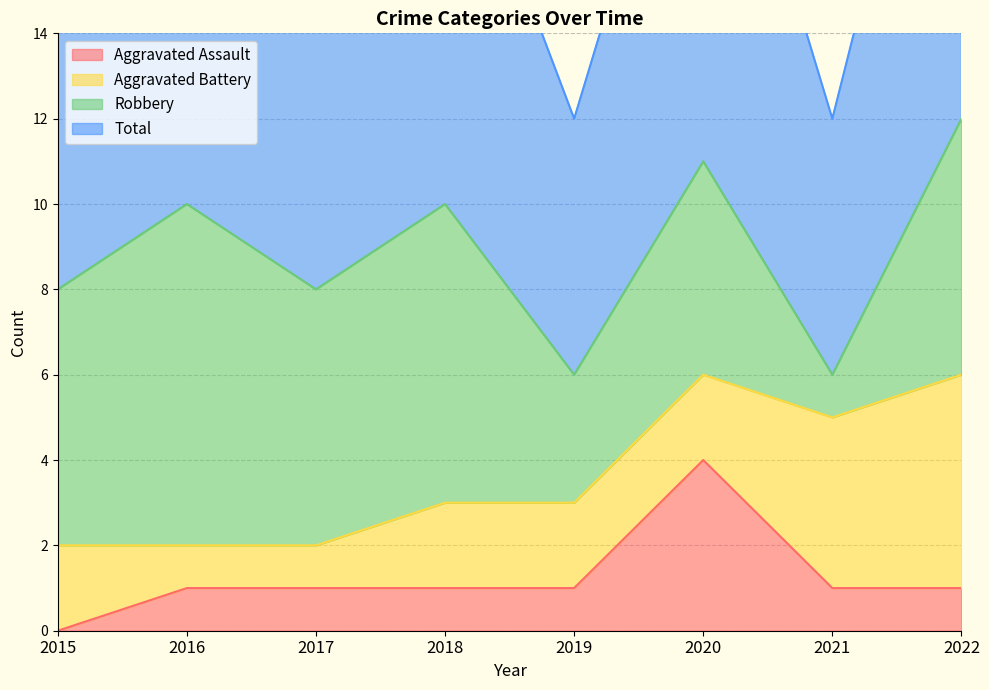

At which category is the sum across all series the highest?

2020